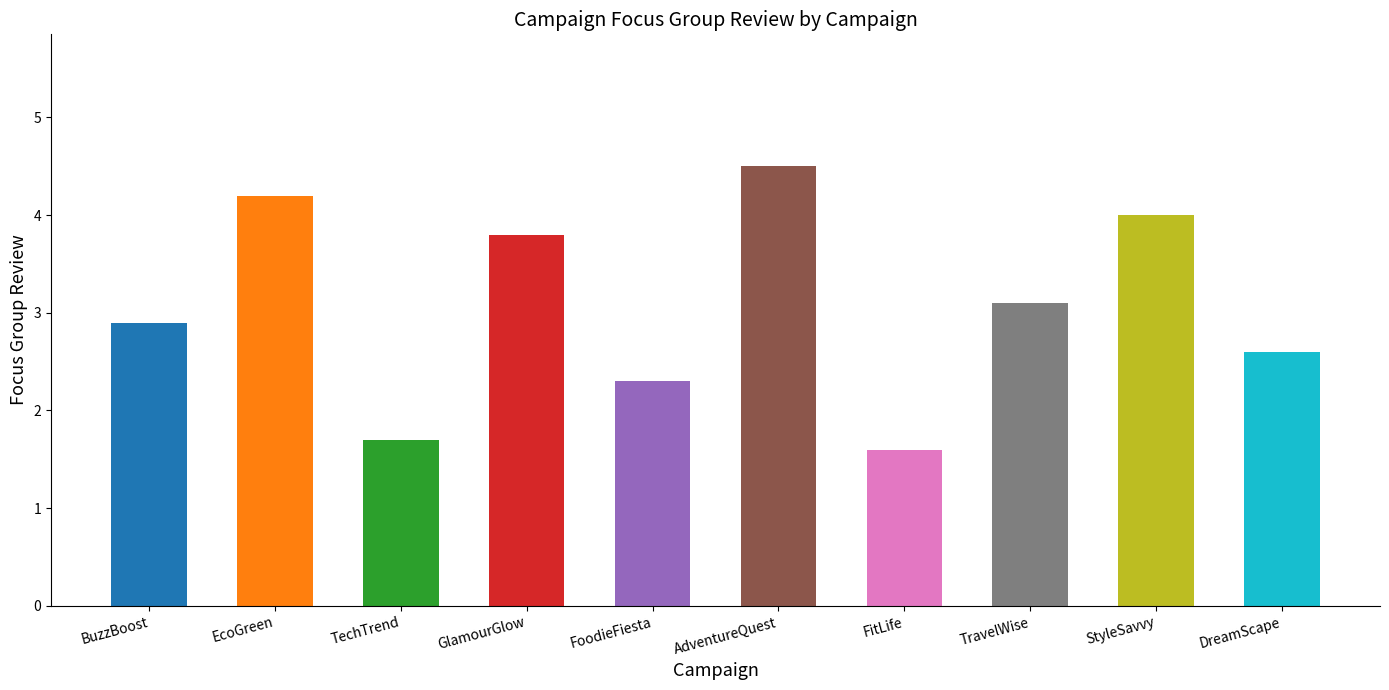

Reading left to right, extract all data points from this chart.

2.9	4.2	1.7	3.8	2.3	4.5	1.6	3.1	4.0	2.6